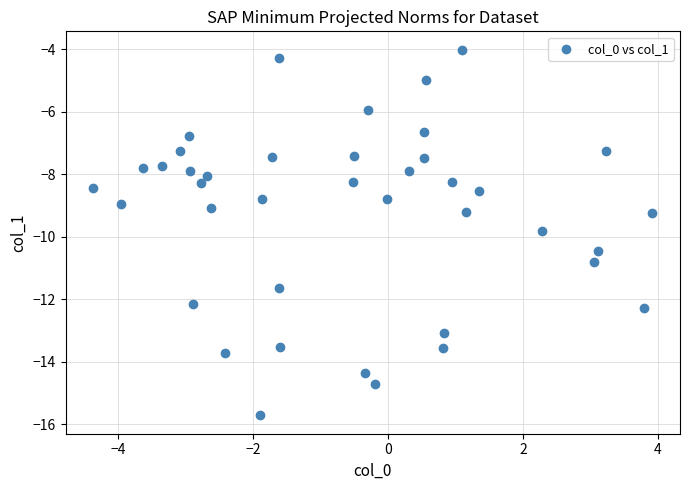

What is the range of X values (max minus min)?

8.3